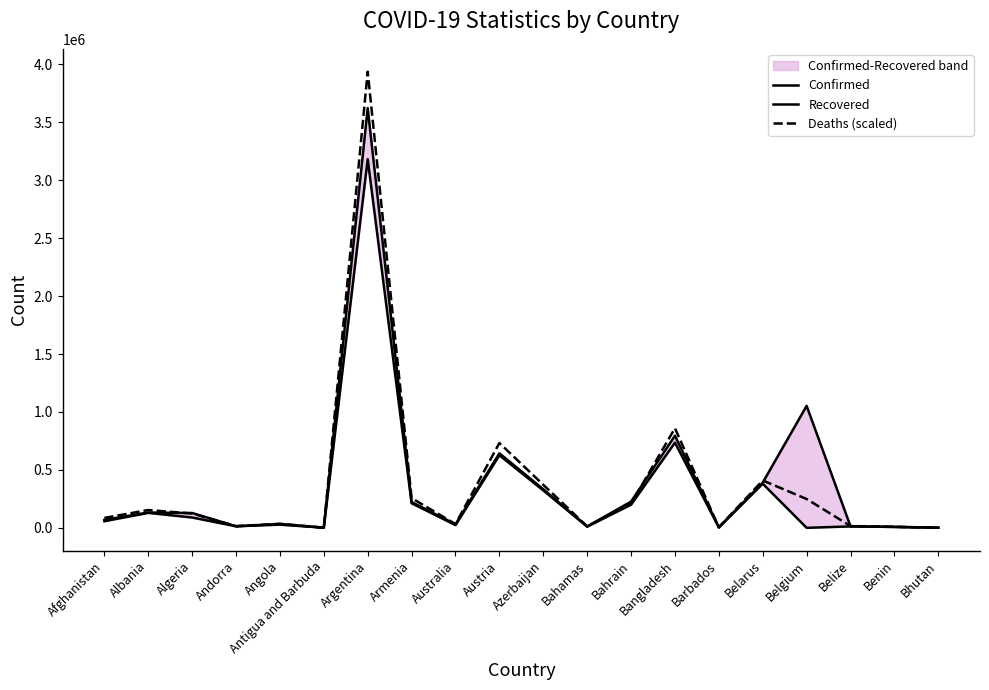

List the series in order of their peak value, lowest first.

Recovered, Confirmed, Deaths (scaled)